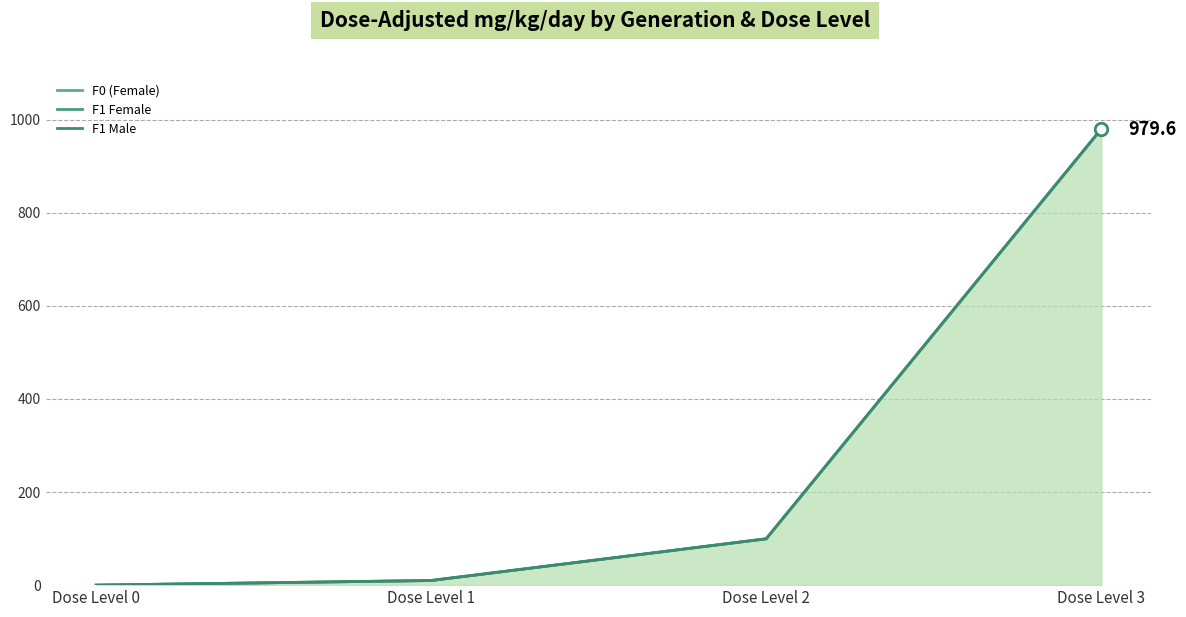

How many series are shown in this chart?

3